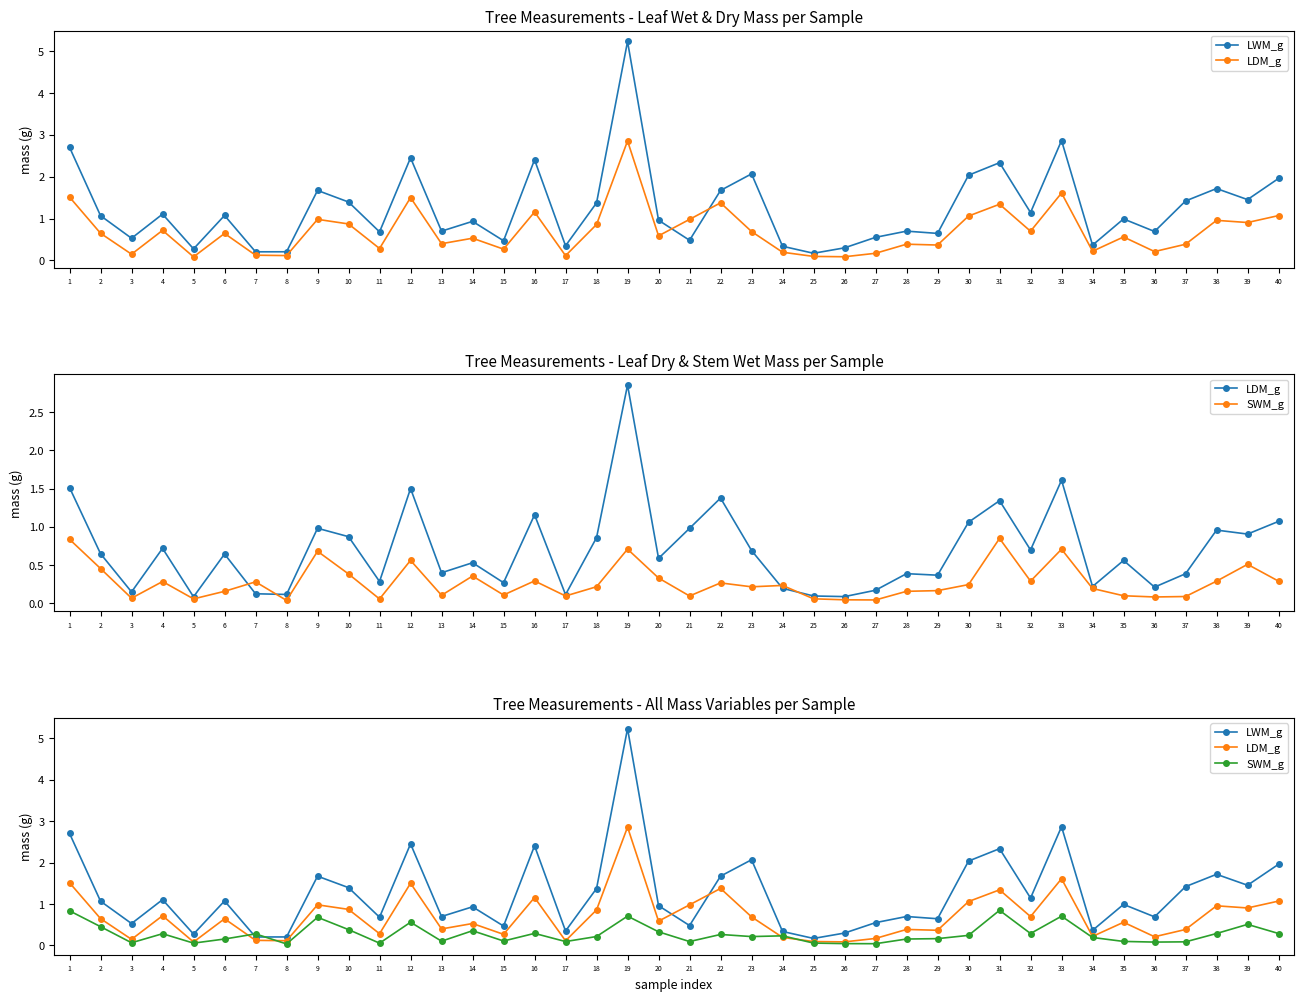

Does the chart display data point markers on the line(s)?

Yes